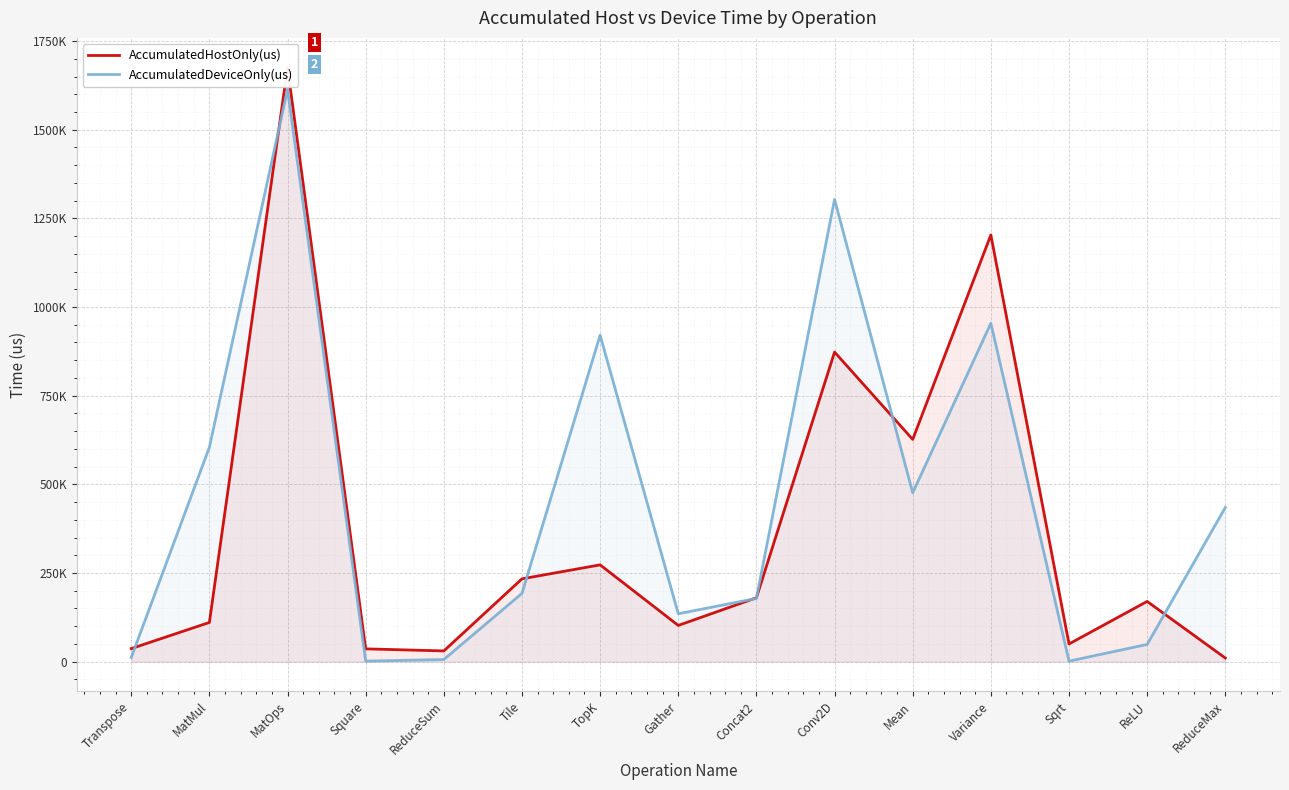

True or false: AccumulatedHostOnly(us) has a value of 626691.3 at Mean.

True